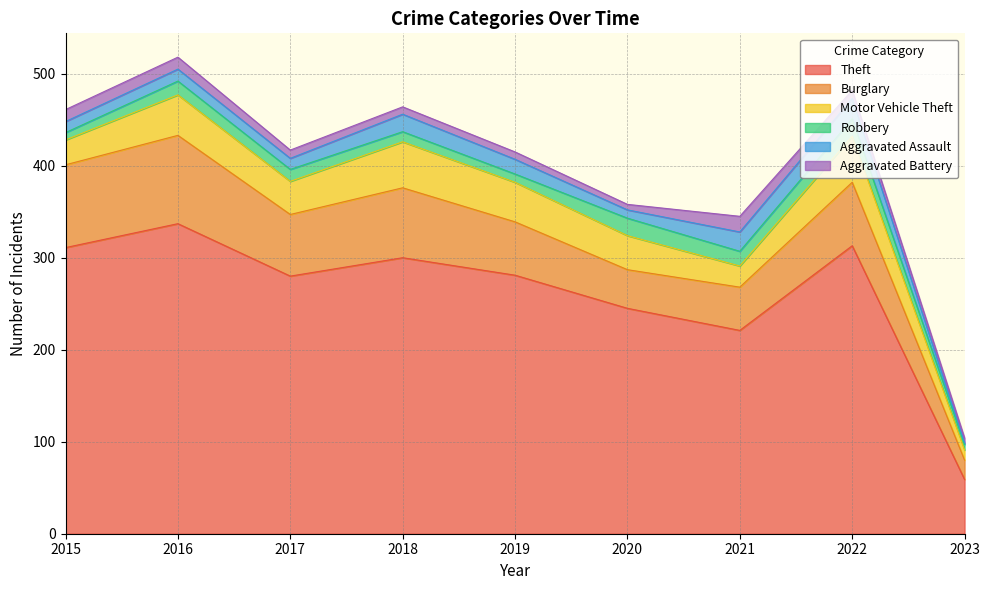

How many data points does each series have?

9